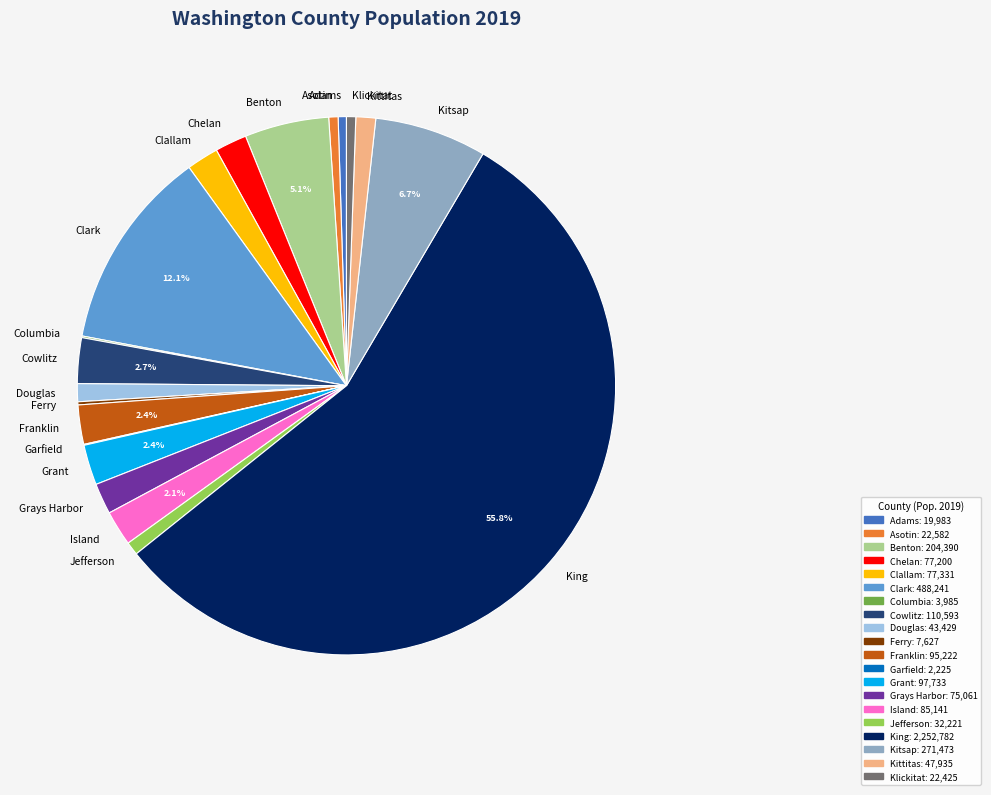

What is the ratio of the value at King to the value at Jefferson?

69.9